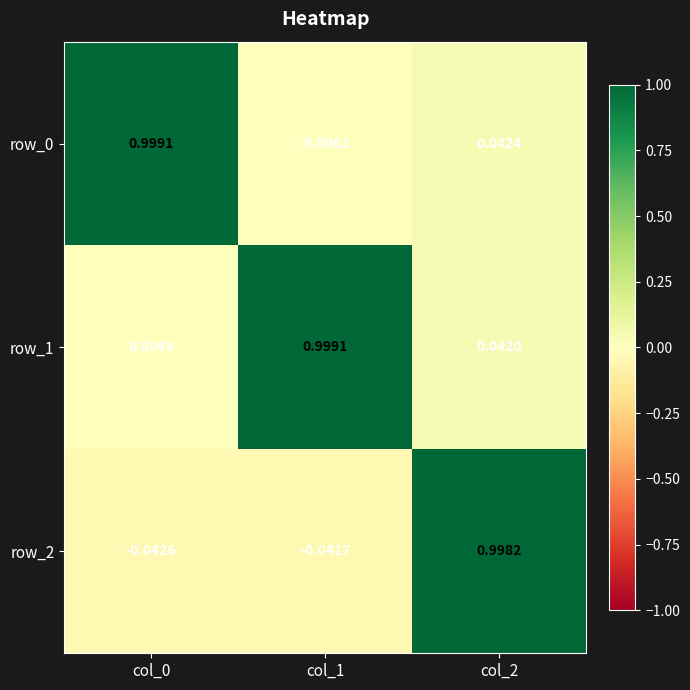

What is the difference between the row_2 values at col_0 and col_2?

1.0